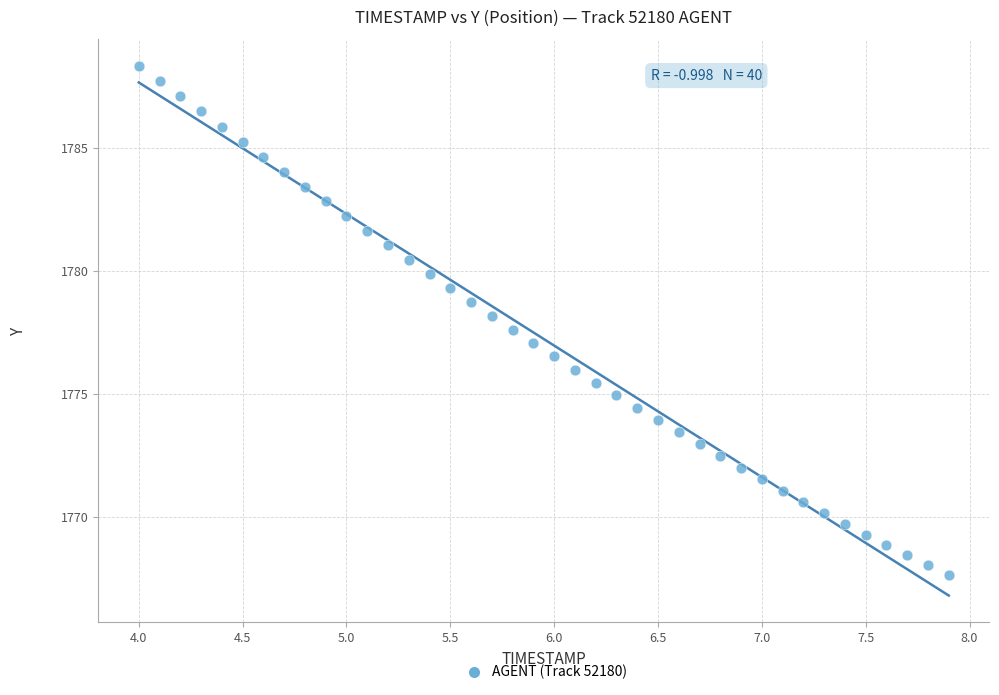

What is the range of Y values (max minus min)?

20.7